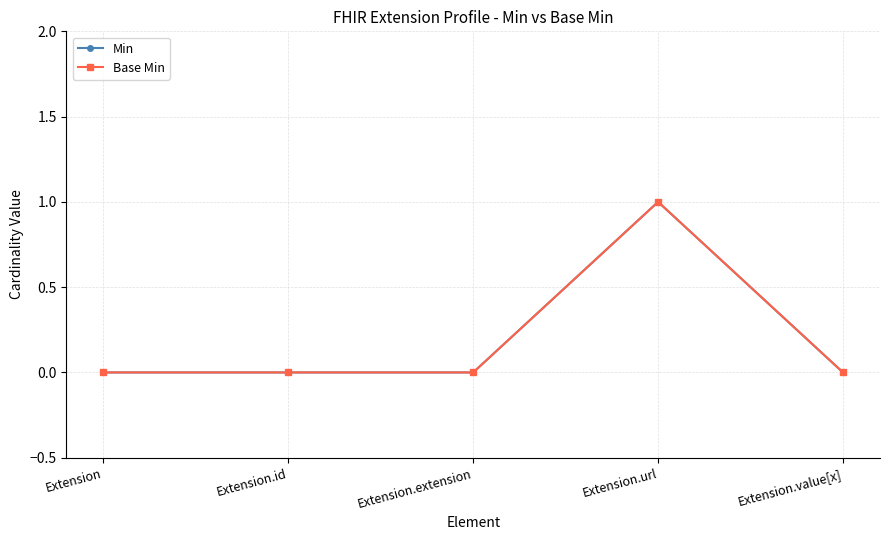

At which label is Base Min closest to 0?

Extension